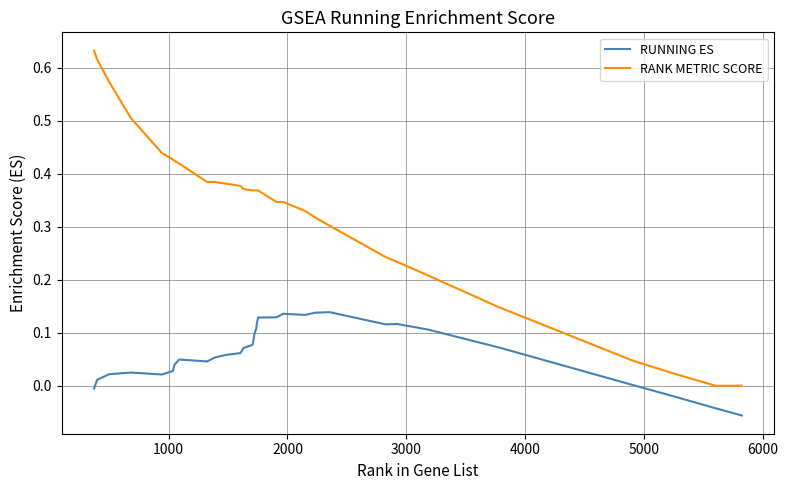

How many lines are shown in the chart?

2